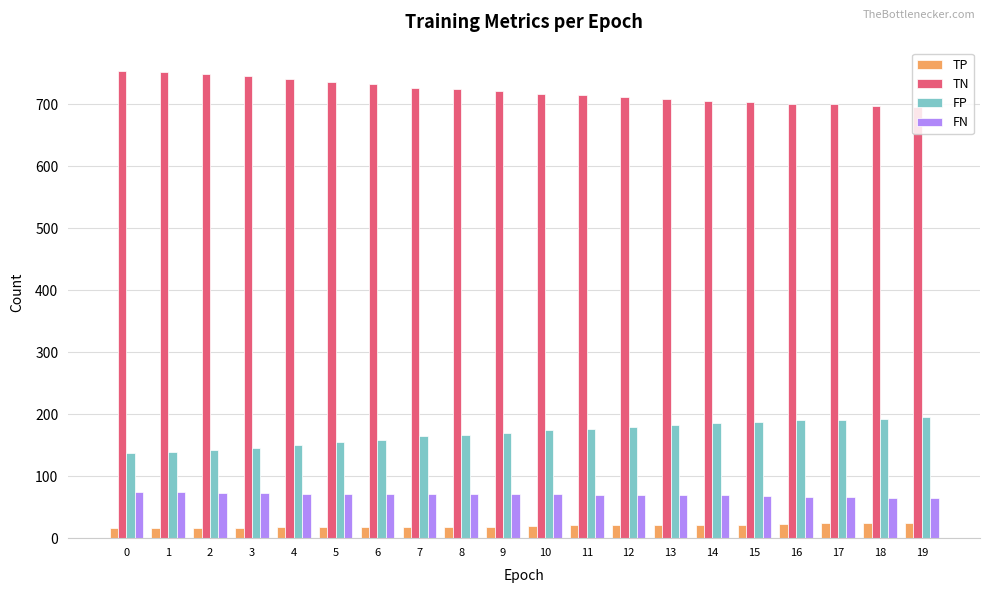

The FP series shows 195 at 19. True or false?

True